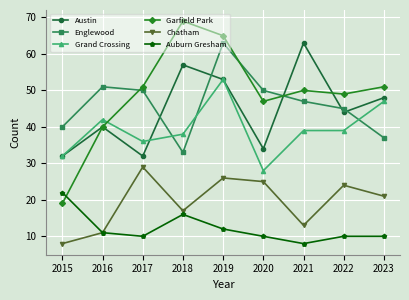

Is the value of Englewood at 2021 greater than the value of Grand Crossing at 2019?

No